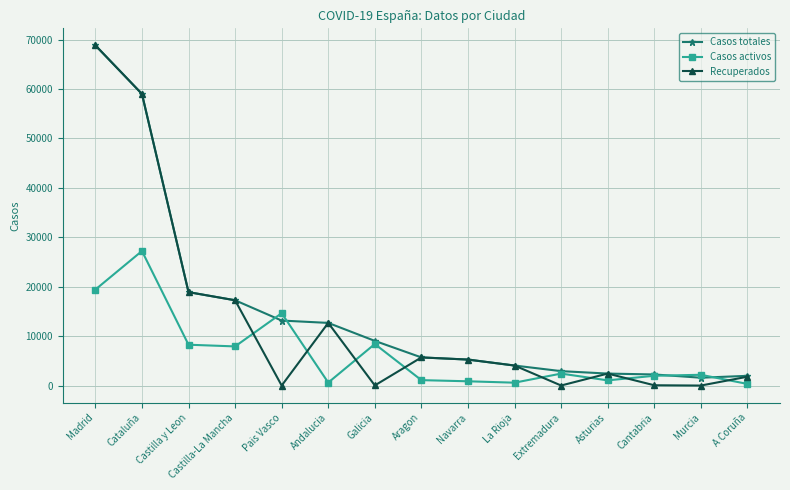

Which series has the largest total across all categories?

Casos totales